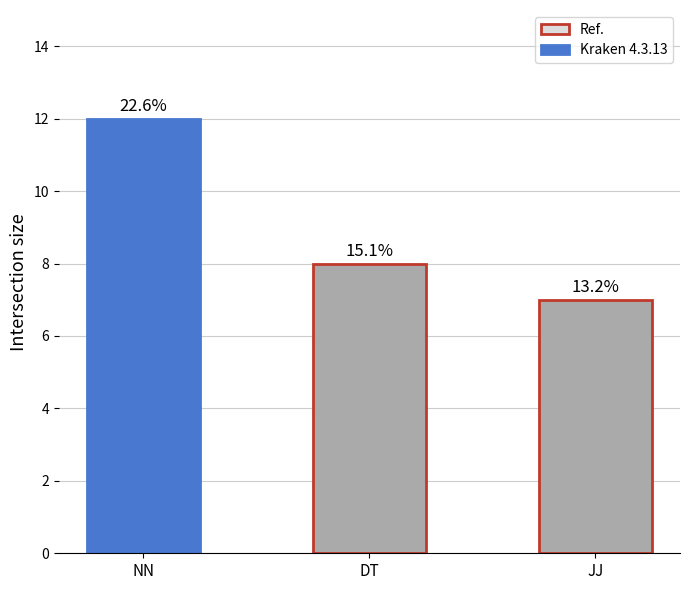

True or false: the data shows 14 at DT.

False